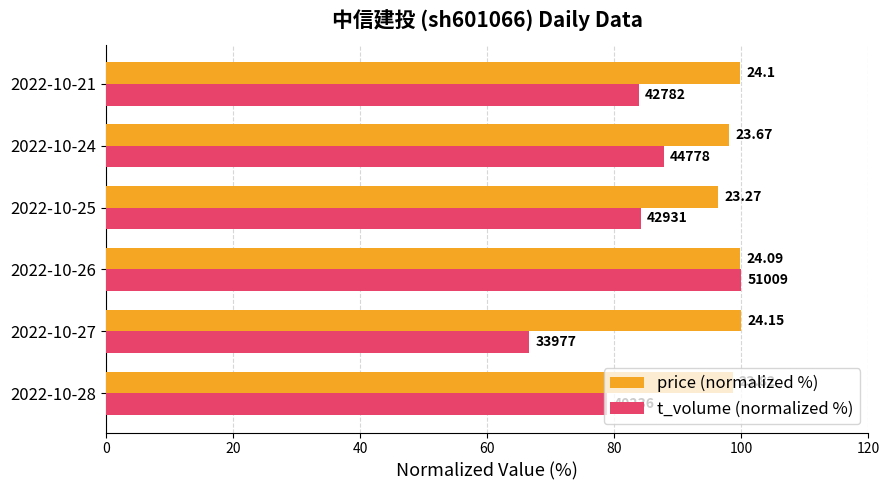

What are all the series names shown in the legend?

price (normalized %), t_volume (normalized %)